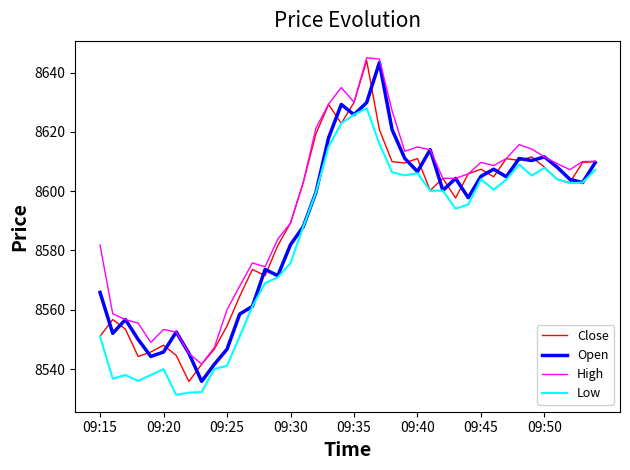

At how many categories does at least one series exceed 8641?

2